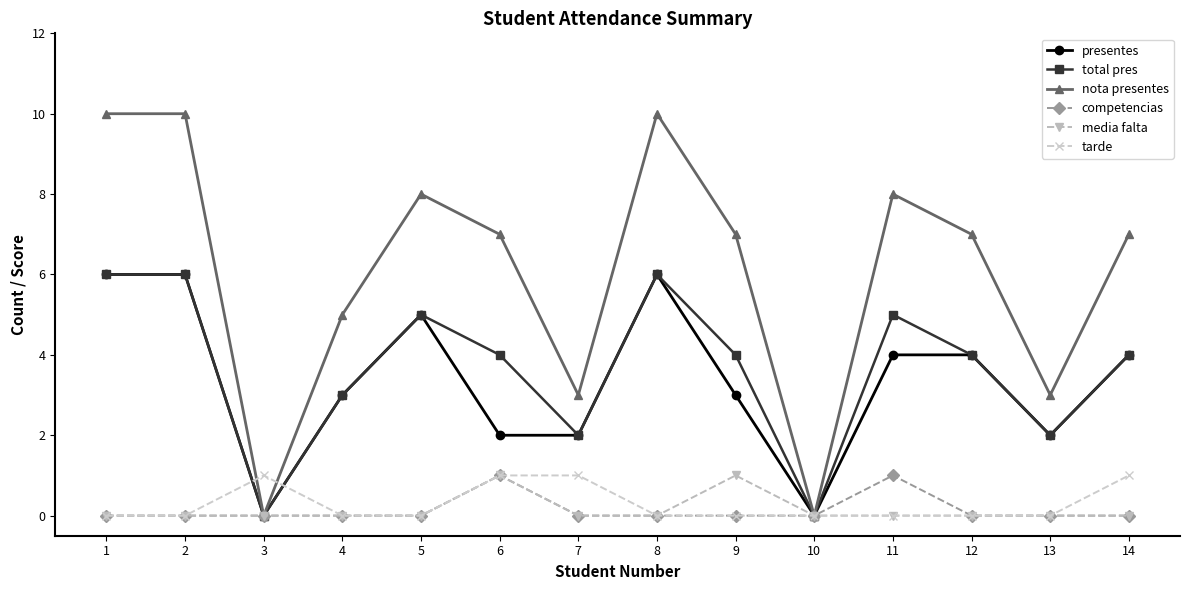

What is the difference between the second highest and minimum values in the media falta series?

1